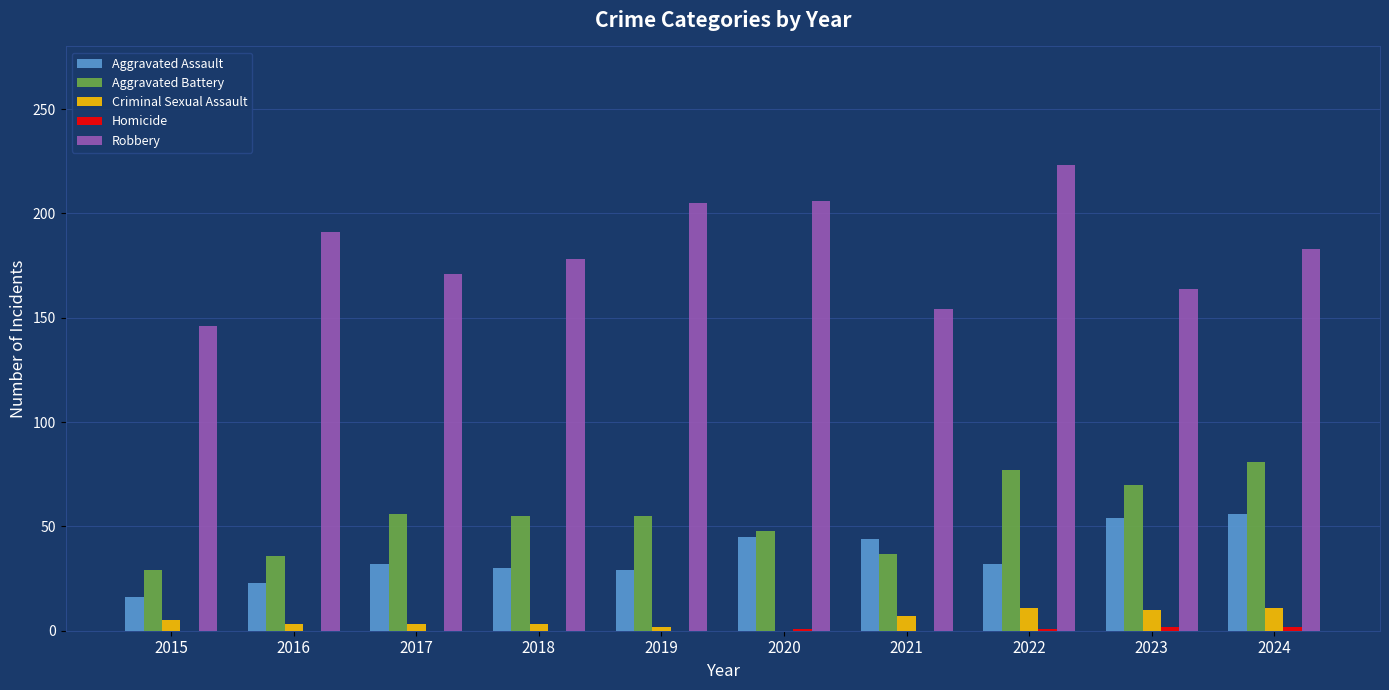

How many distinct data groups are displayed?

5